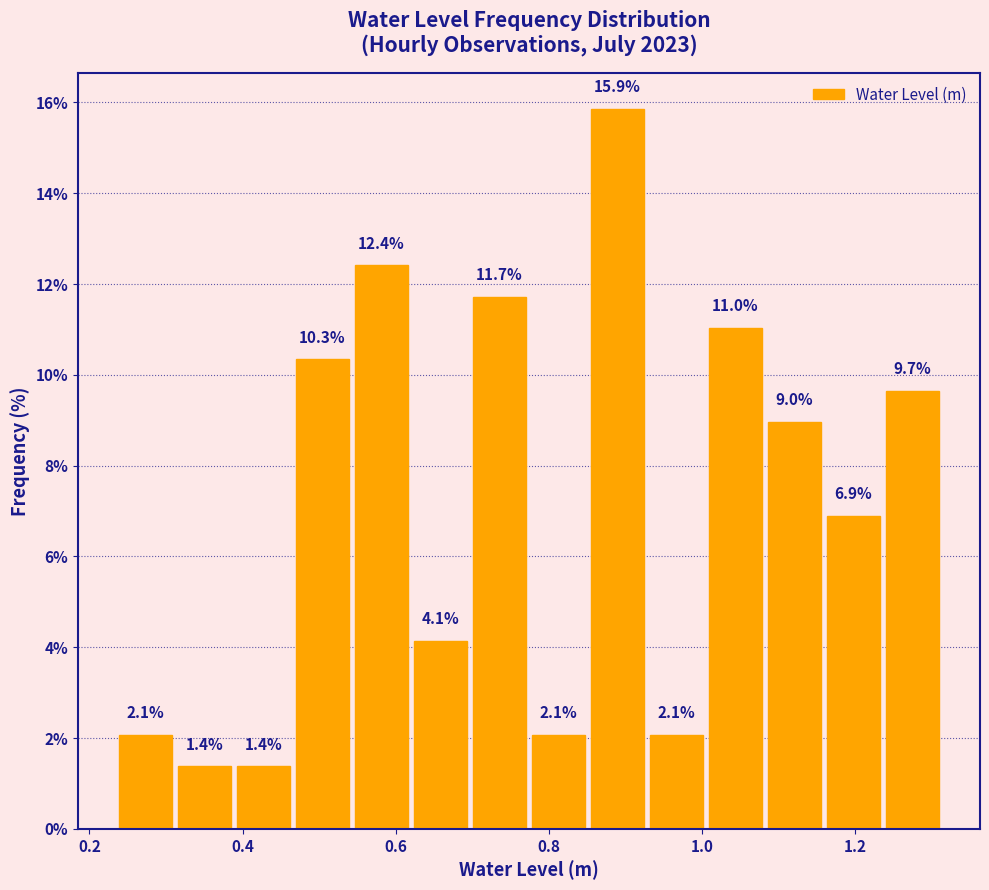

Read against the x-axis, roughly where is the centre of the tallest bar?

0.88